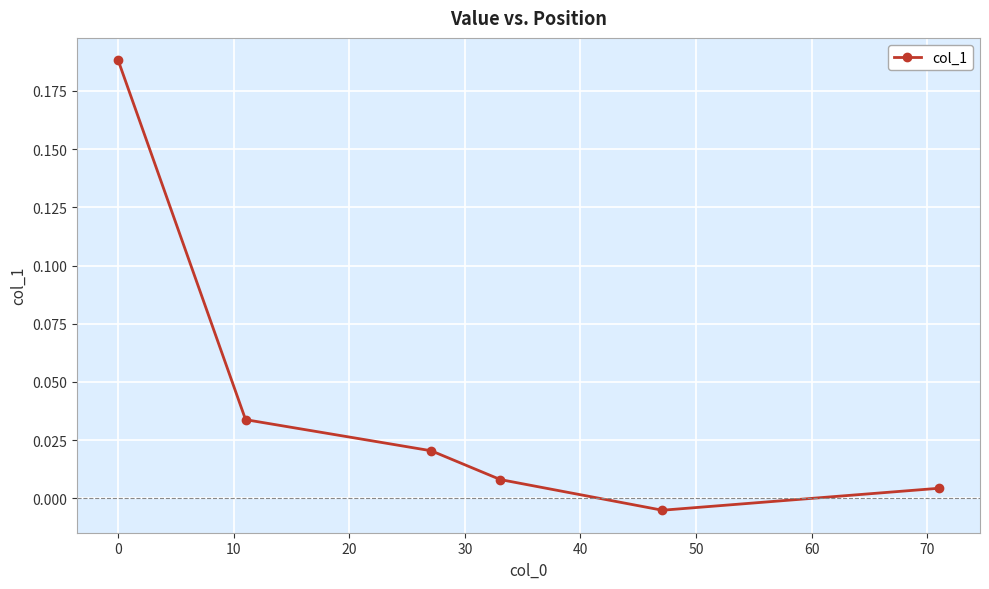

How many points are lower than both their immediate neighbors (excluding endpoints)?

1